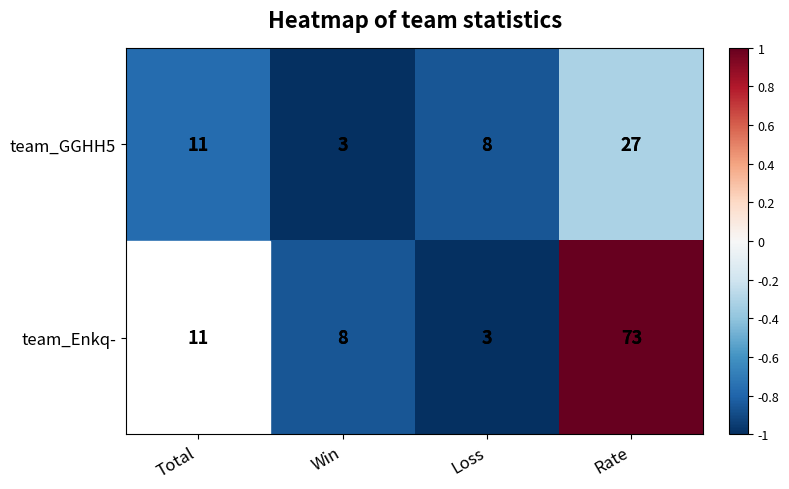

Between Total and Win, which series saw the biggest shift?

team_GGHH5